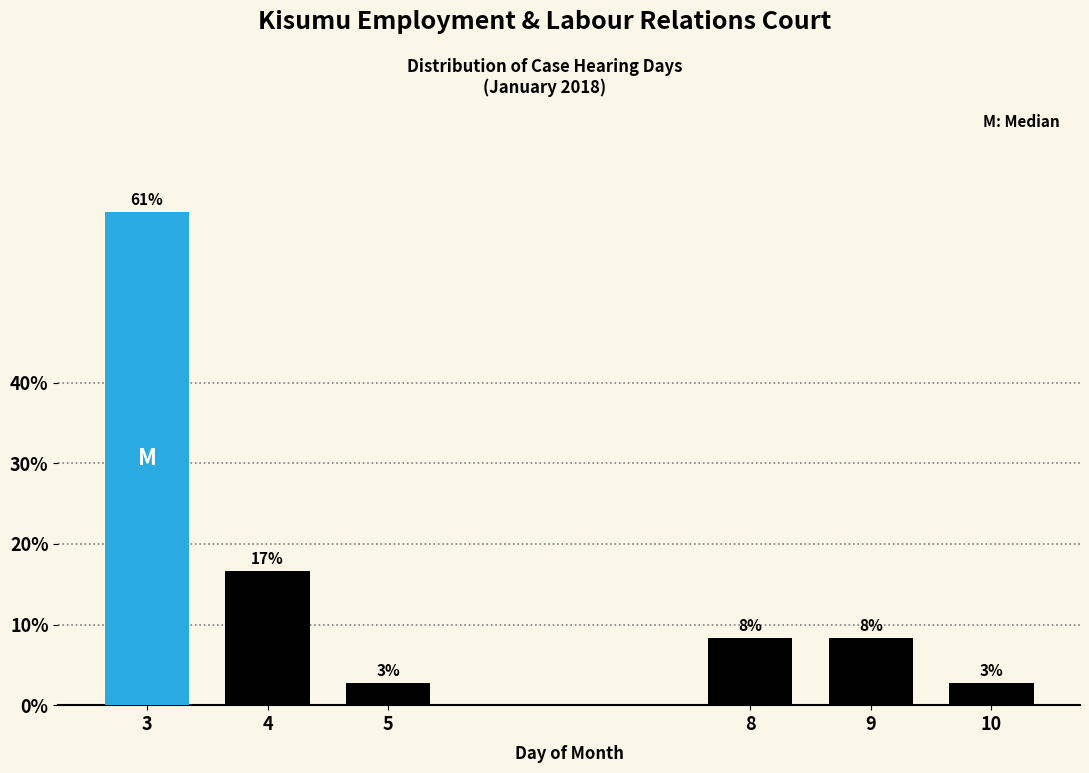

Are the bars horizontal?

No